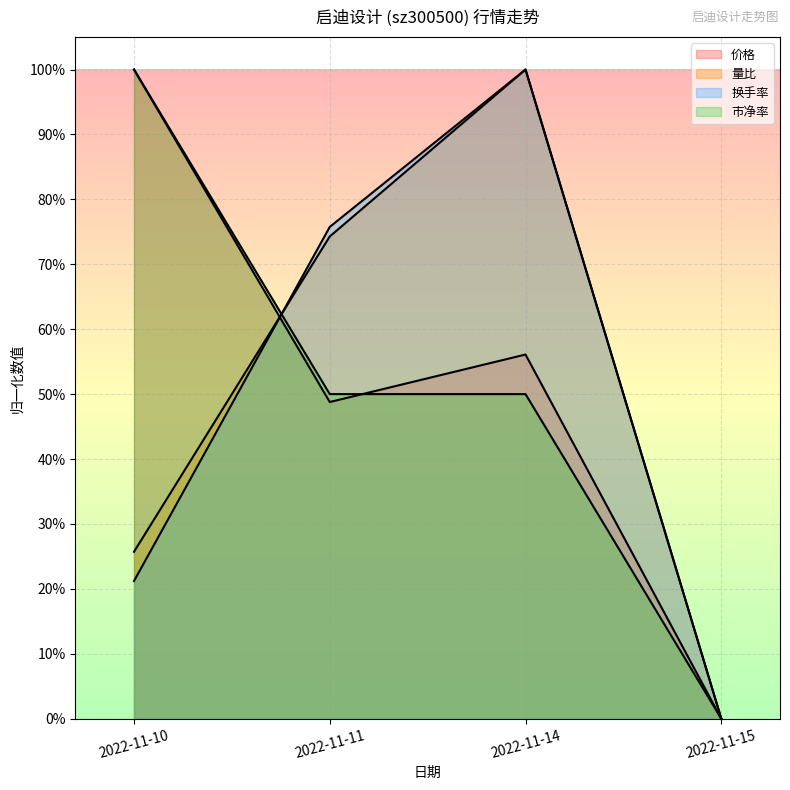

What is the spread (max minus min) of values at 2022-11-11?

0.3